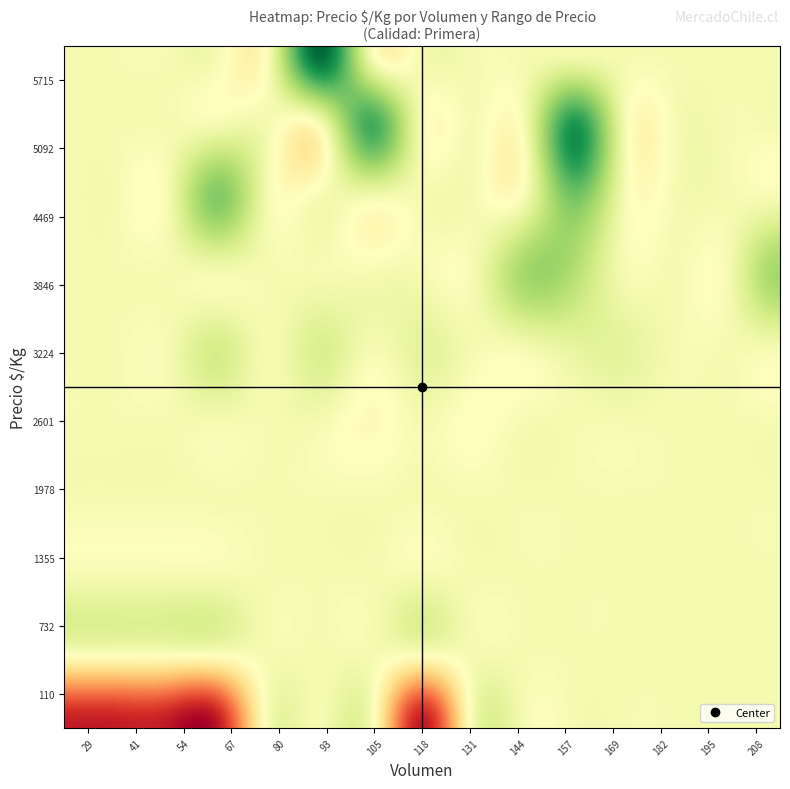

The chart shows a value of 1513 at 150. True or false?

False